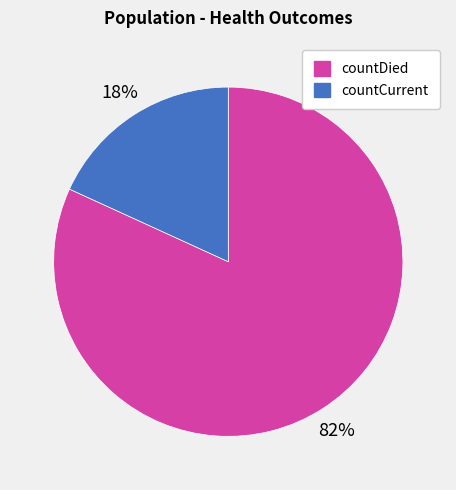

The countDied slice represents 82% of the pie. True or false?

True